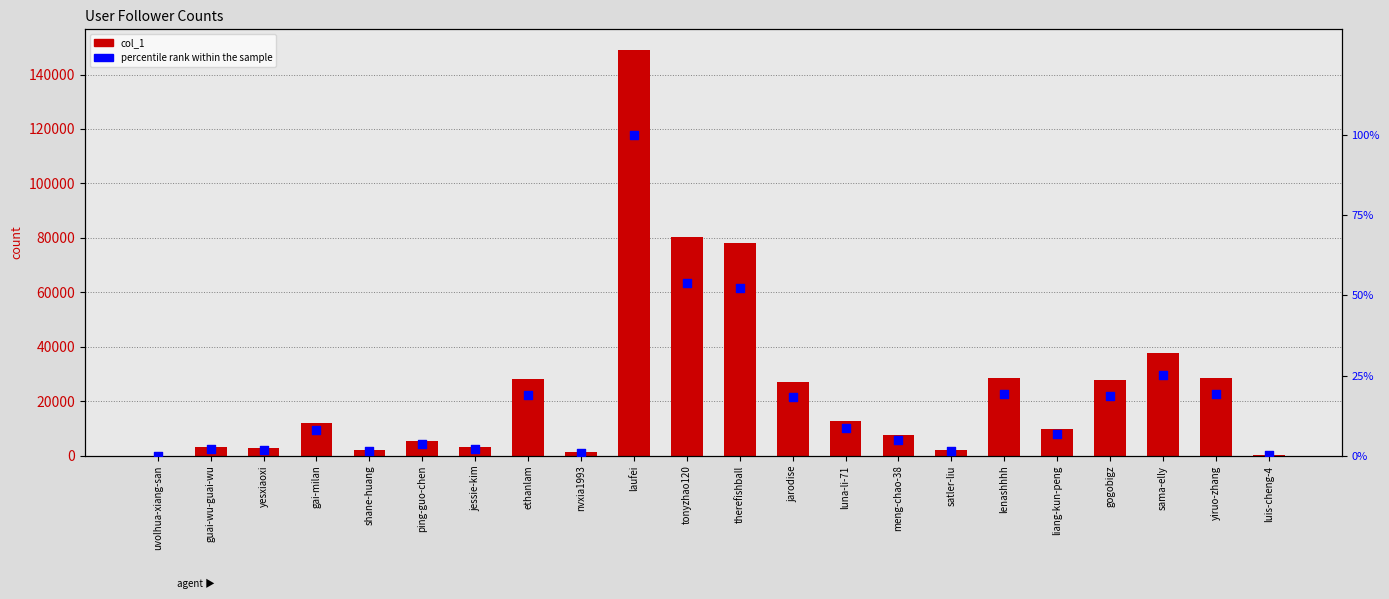

Which series reaches the minimum Y coordinate?

percentile rank within the sample